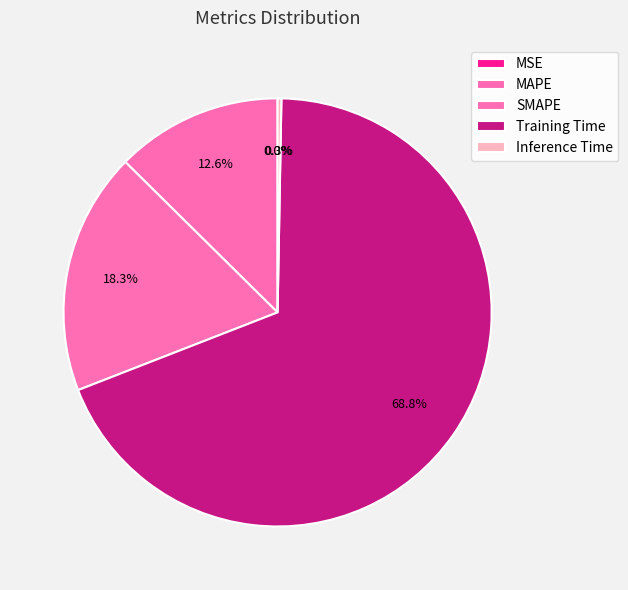

How many segments does this pie chart have?

5